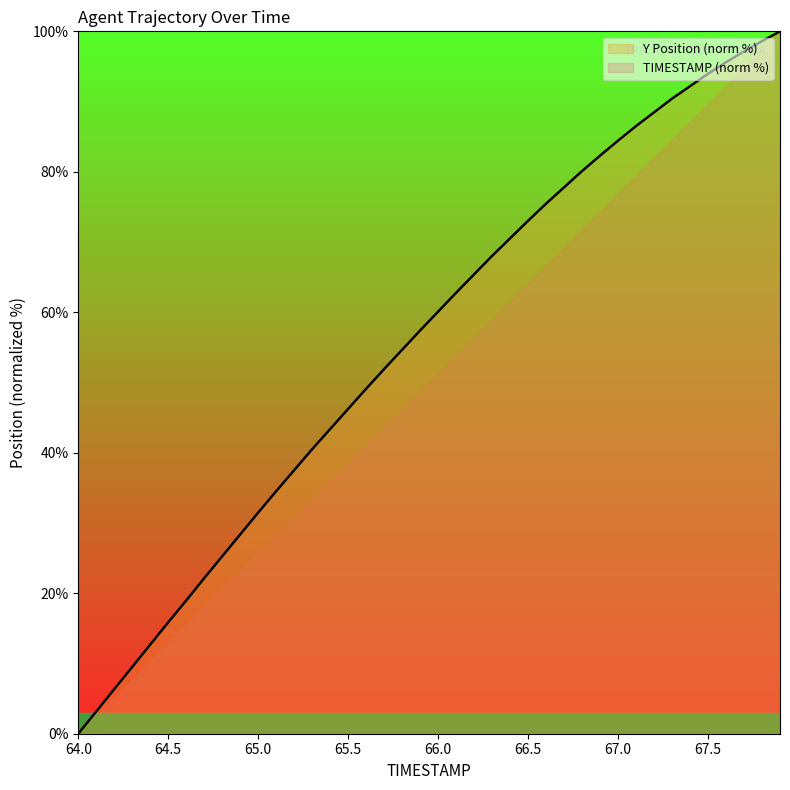

True or false: the data has more than 2 interior local peaks.

False